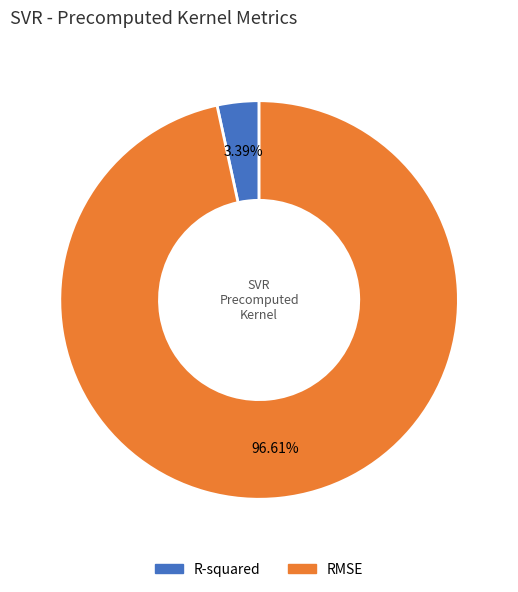

Does RMSE account for over 50% of the chart?

Yes